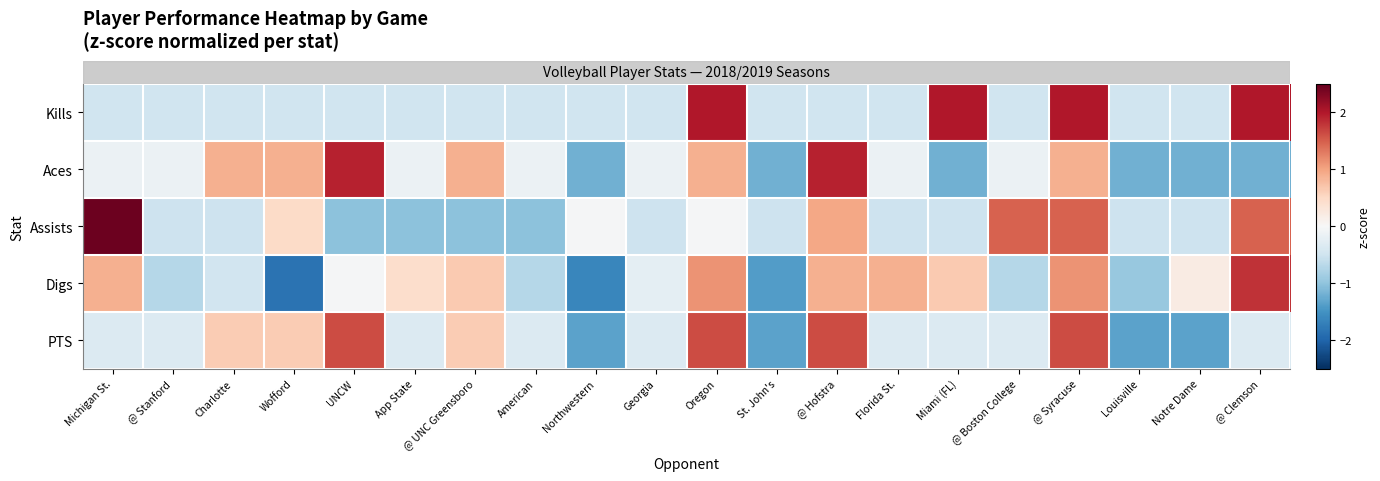

Reading left to right, what are all the values shown in this chart?

row_0: Michigan St.=-0.5	@ Stanford=-0.5	Charlotte=-0.5	Wofford=-0.5	UNCW=-0.5	App State=-0.5	@ UNC Greensboro=-0.5	American=-0.5	Northwestern=-0.5	Georgia=-0.5	Oregon=2.0	St. John's=-0.5	@ Hofstra=-0.5	Florida St.=-0.5	Miami (FL)=2.0	@ Boston College=-0.5	@ Syracuse=2.0	Louisville=-0.5	Notre Dame=-0.5	@ Clemson=2.0
row_1: Michigan St.=-0.2	@ Stanford=-0.2	Charlotte=0.9	Wofford=0.9	UNCW=1.9	App State=-0.2	@ UNC Greensboro=0.9	American=-0.2	Northwestern=-1.2	Georgia=-0.2	Oregon=0.9	St. John's=-1.2	@ Hofstra=1.9	Florida St.=-0.2	Miami (FL)=-1.2	@ Boston College=-0.2	@ Syracuse=0.9	Louisville=-1.2	Notre Dame=-1.2	@ Clemson=-1.2
row_2: Michigan St.=2.5	@ Stanford=-0.5	Charlotte=-0.5	Wofford=0.5	UNCW=-1.0	App State=-1.0	@ UNC Greensboro=-1.0	American=-1.0	Northwestern=-0.0	Georgia=-0.5	Oregon=-0.0	St. John's=-0.5	@ Hofstra=1.0	Florida St.=-0.5	Miami (FL)=-0.5	@ Boston College=1.5	@ Syracuse=1.5	Louisville=-0.5	Notre Dame=-0.5	@ Clemson=1.5
row_3: Michigan St.=0.9	@ Stanford=-0.7	Charlotte=-0.5	Wofford=-1.9	UNCW=-0.0	App State=0.4	@ UNC Greensboro=0.7	American=-0.7	Northwestern=-1.6	Georgia=-0.3	Oregon=1.1	St. John's=-1.4	@ Hofstra=0.9	Florida St.=0.9	Miami (FL)=0.7	@ Boston College=-0.7	@ Syracuse=1.1	Louisville=-0.9	Notre Dame=0.2	@ Clemson=1.8
row_4: Michigan St.=-0.3	@ Stanford=-0.3	Charlotte=0.6	Wofford=0.6	UNCW=1.6	App State=-0.3	@ UNC Greensboro=0.6	American=-0.3	Northwestern=-1.3	Georgia=-0.3	Oregon=1.6	St. John's=-1.3	@ Hofstra=1.6	Florida St.=-0.3	Miami (FL)=-0.3	@ Boston College=-0.3	@ Syracuse=1.6	Louisville=-1.3	Notre Dame=-1.3	@ Clemson=-0.3